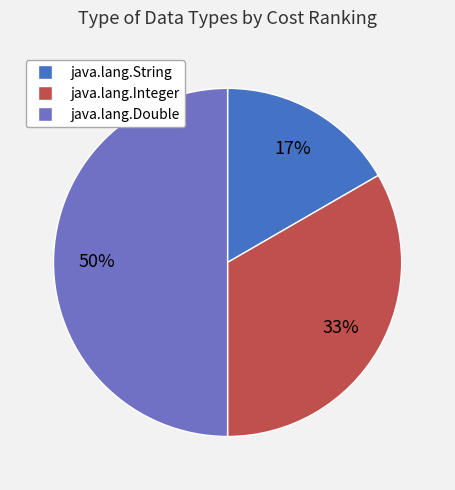

Combined, do java.lang.Double and java.lang.Integer account for over 50%?

Yes